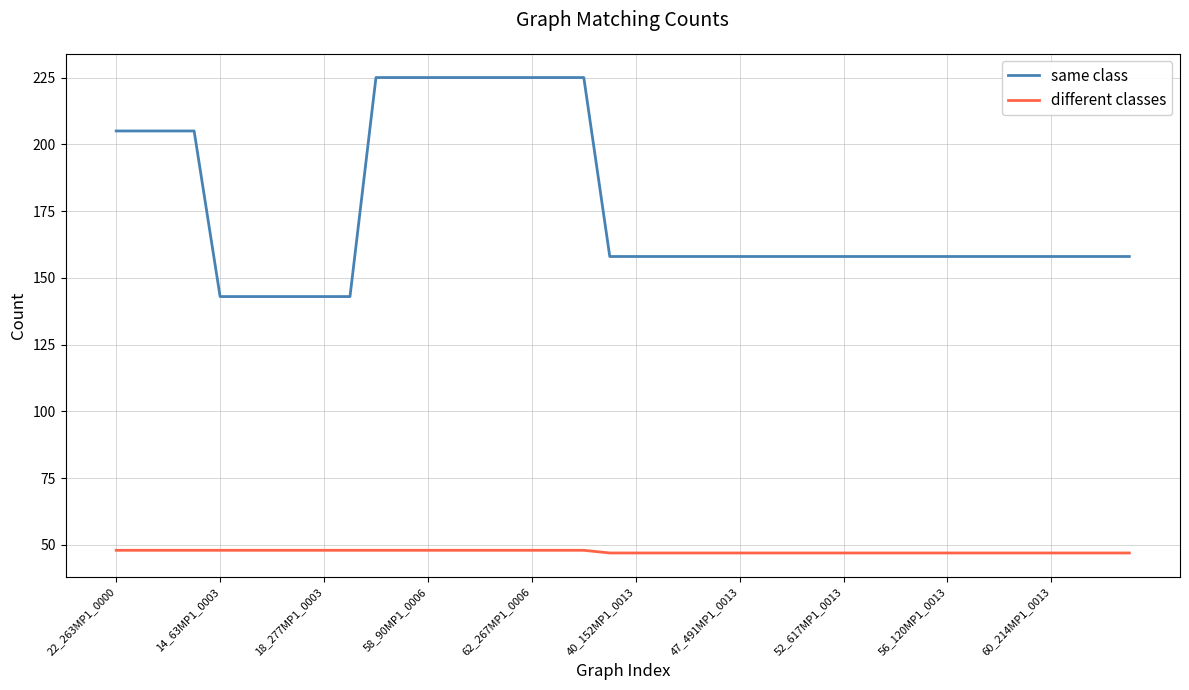

Which series has the largest range (max minus min)?

same class